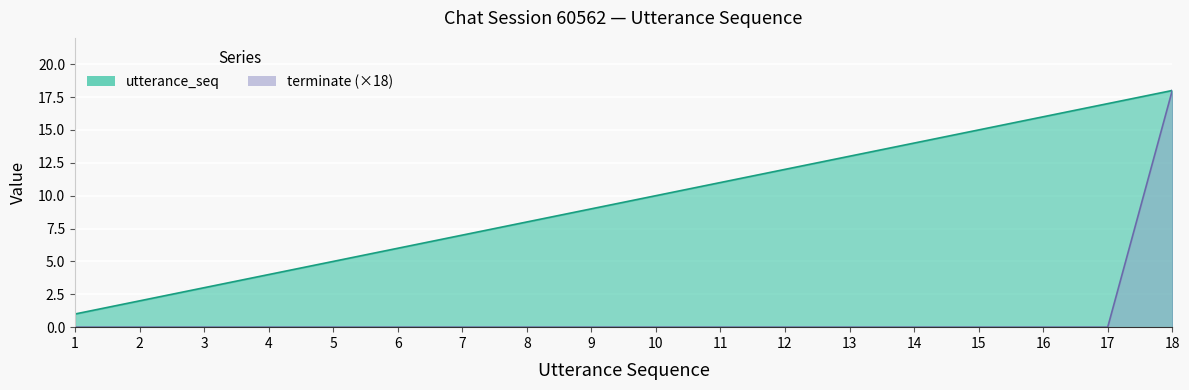

What is the value of the utterance_seq point at the 15th from the left?

15